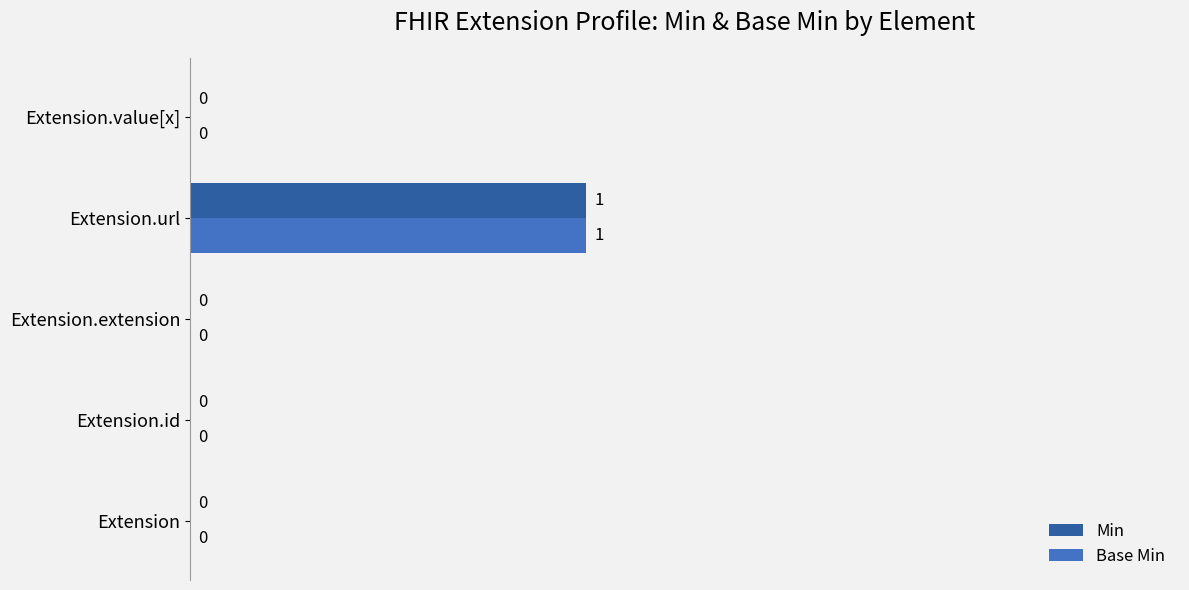

At which category is the sum across all series the highest?

Extension.url